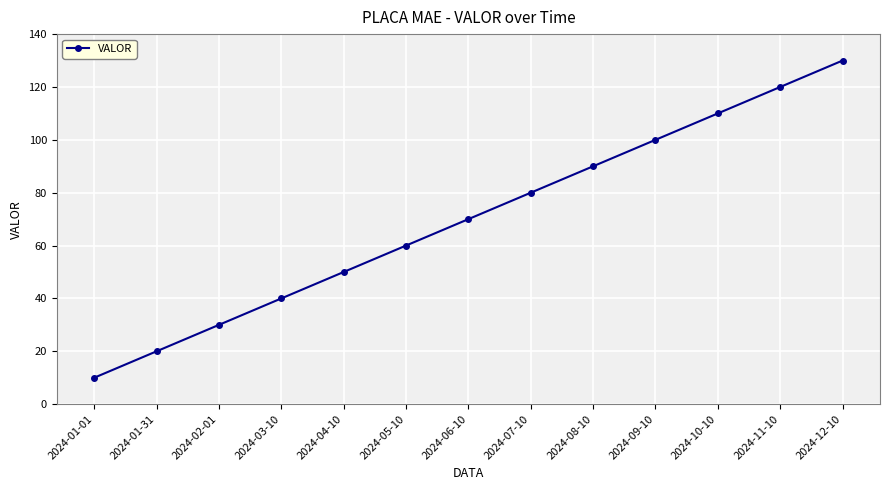

What is the minimum value shown in the chart?

10